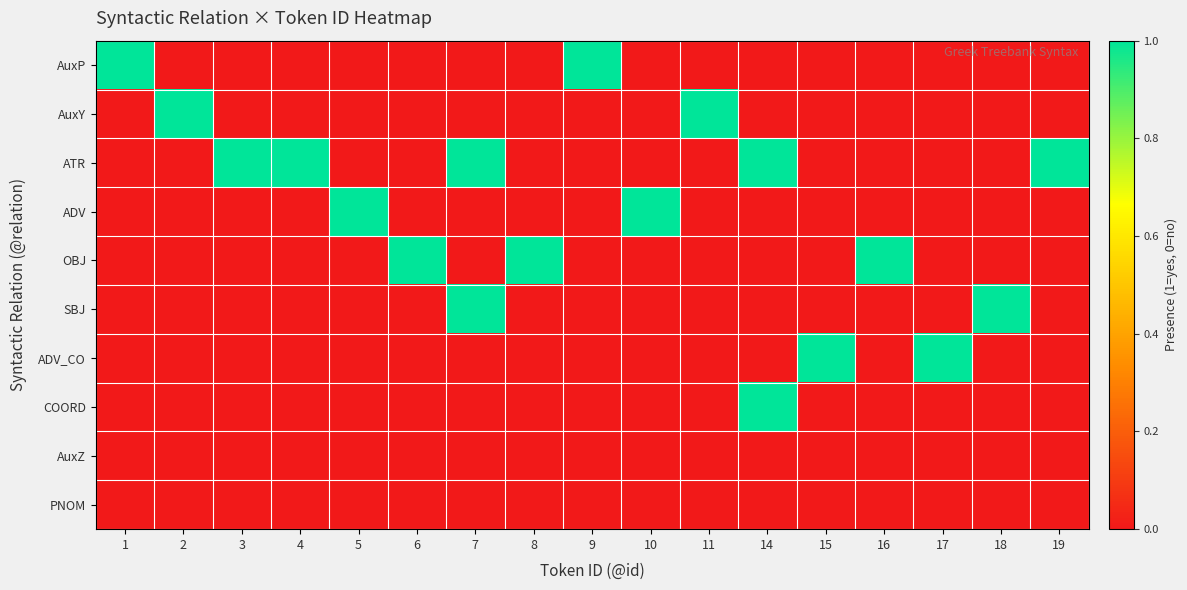

What is the greatest value displayed?

1